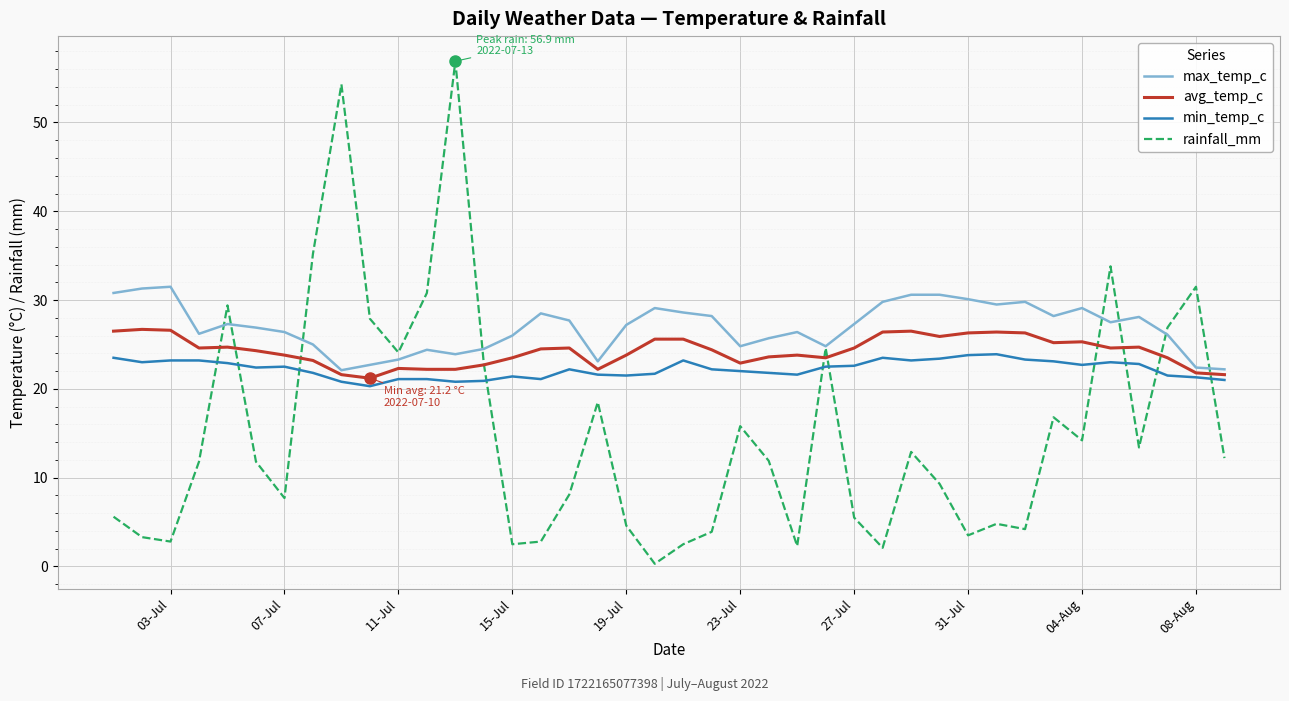

True or false: max_temp_c has more than 2 interior local peaks.

True